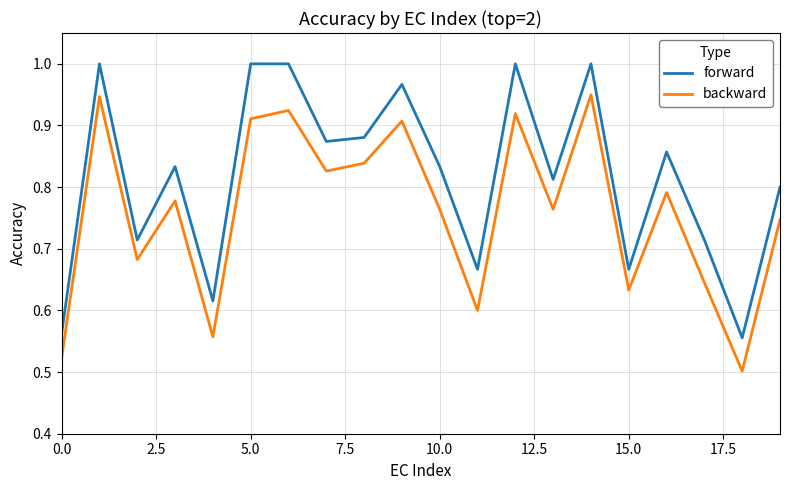

How many lines are shown in the chart?

2